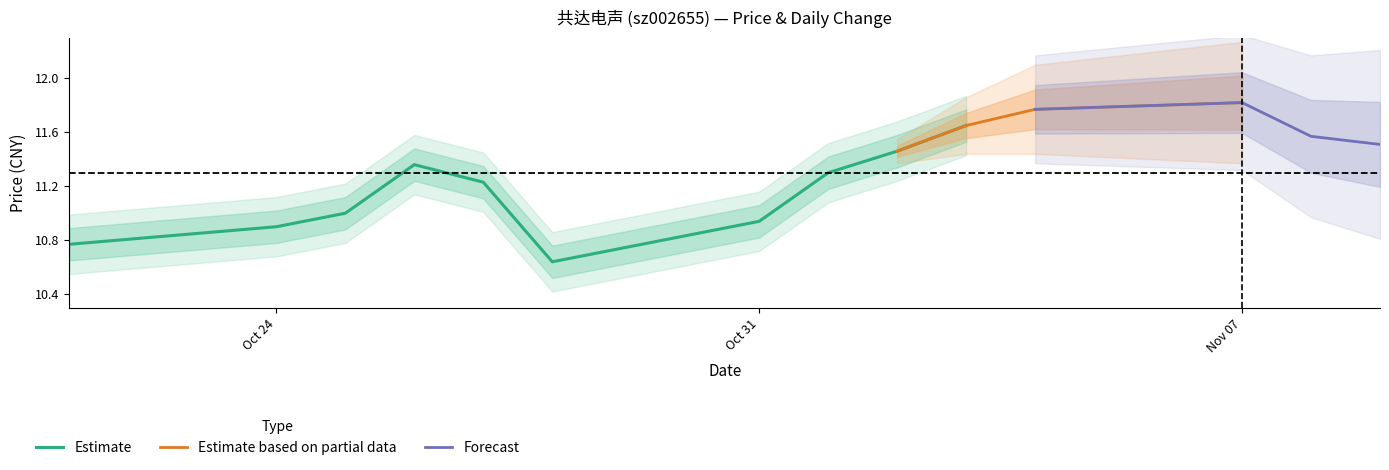

Does the chart have visible grid lines?

No